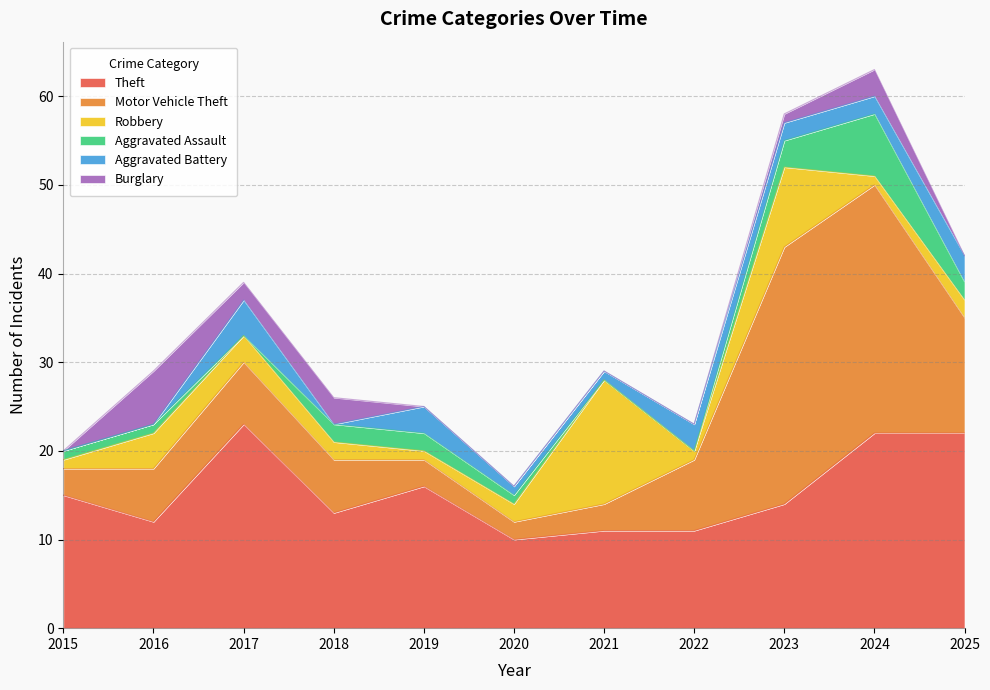

At which category is the sum across all series the highest?

2024